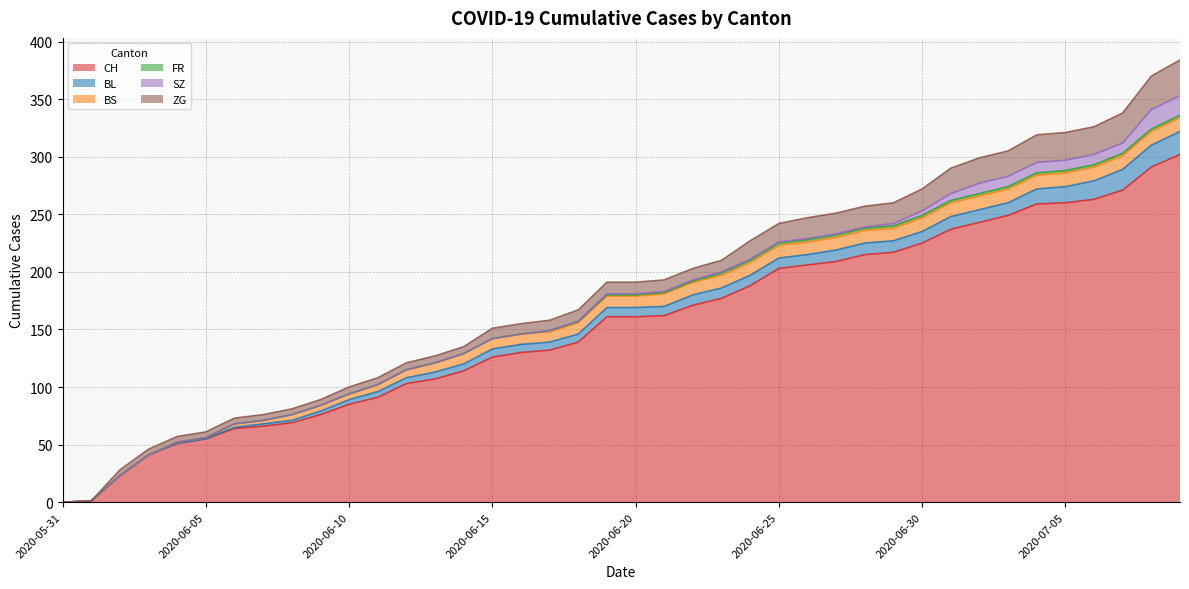

Does the chart have visible grid lines?

Yes